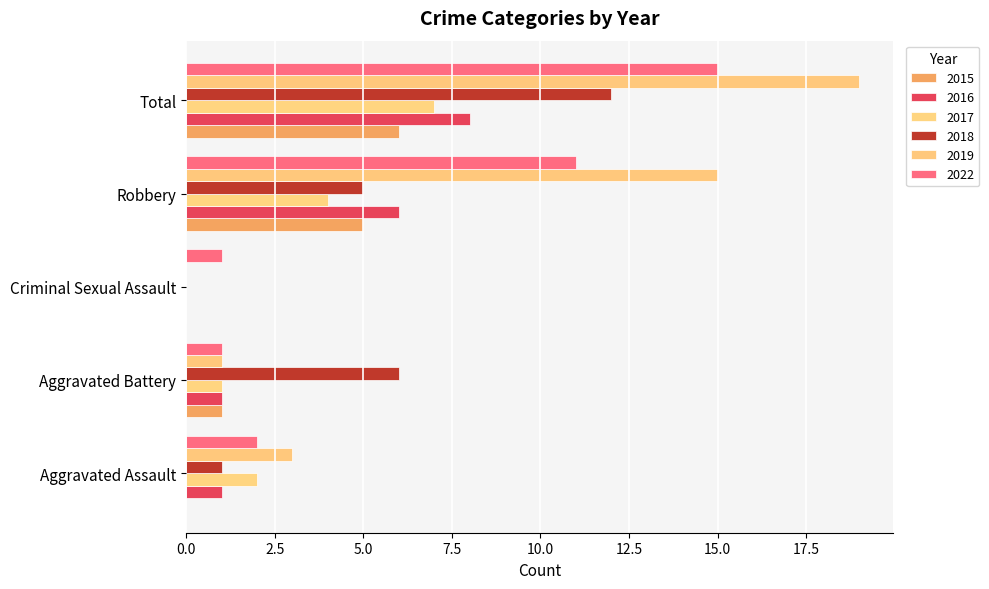

Reading left to right, extract all data points from this chart.

2015: Aggravated Assault=0	Aggravated Battery=1	Criminal Sexual Assault=0	Robbery=5	Total=6
2016: Aggravated Assault=1	Aggravated Battery=1	Criminal Sexual Assault=0	Robbery=6	Total=8
2017: Aggravated Assault=2	Aggravated Battery=1	Criminal Sexual Assault=0	Robbery=4	Total=7
2018: Aggravated Assault=1	Aggravated Battery=6	Criminal Sexual Assault=0	Robbery=5	Total=12
2019: Aggravated Assault=3	Aggravated Battery=1	Criminal Sexual Assault=0	Robbery=15	Total=19
2022: Aggravated Assault=2	Aggravated Battery=1	Criminal Sexual Assault=1	Robbery=11	Total=15